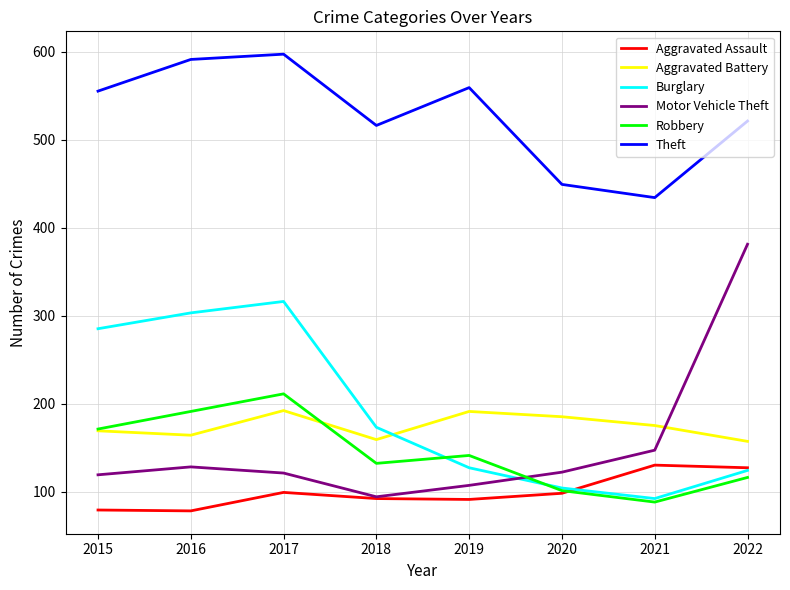

Which series has the largest total across all categories?

Theft